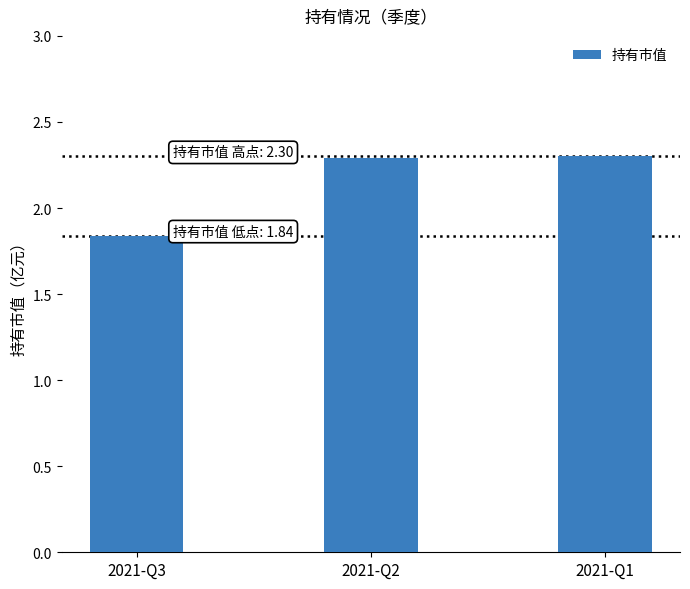

Which category has the lowest value across all series?

2021-Q3